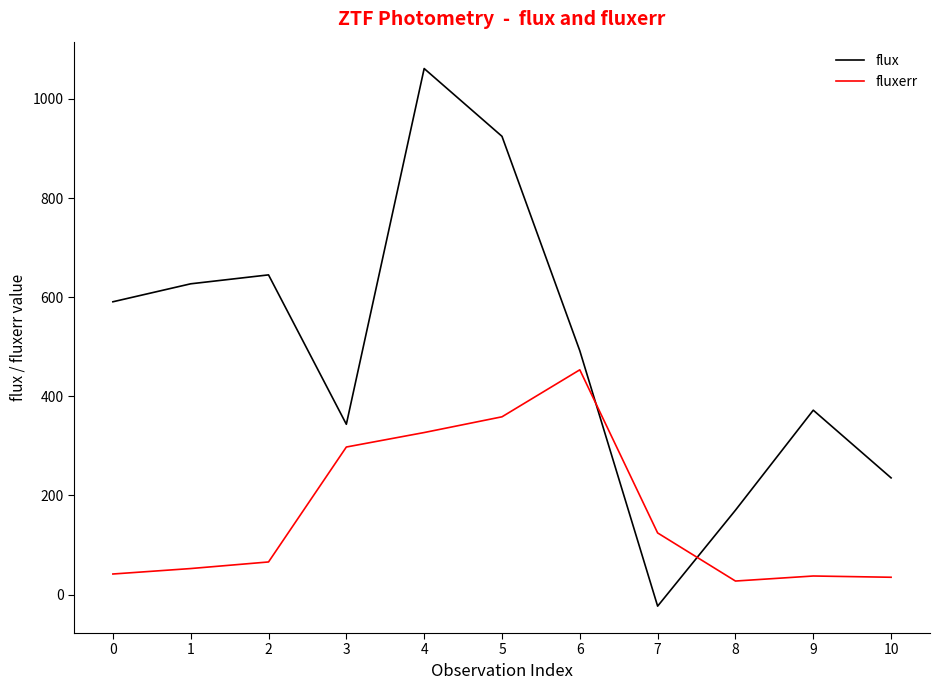

At which category does flux reach its first local valley?

3